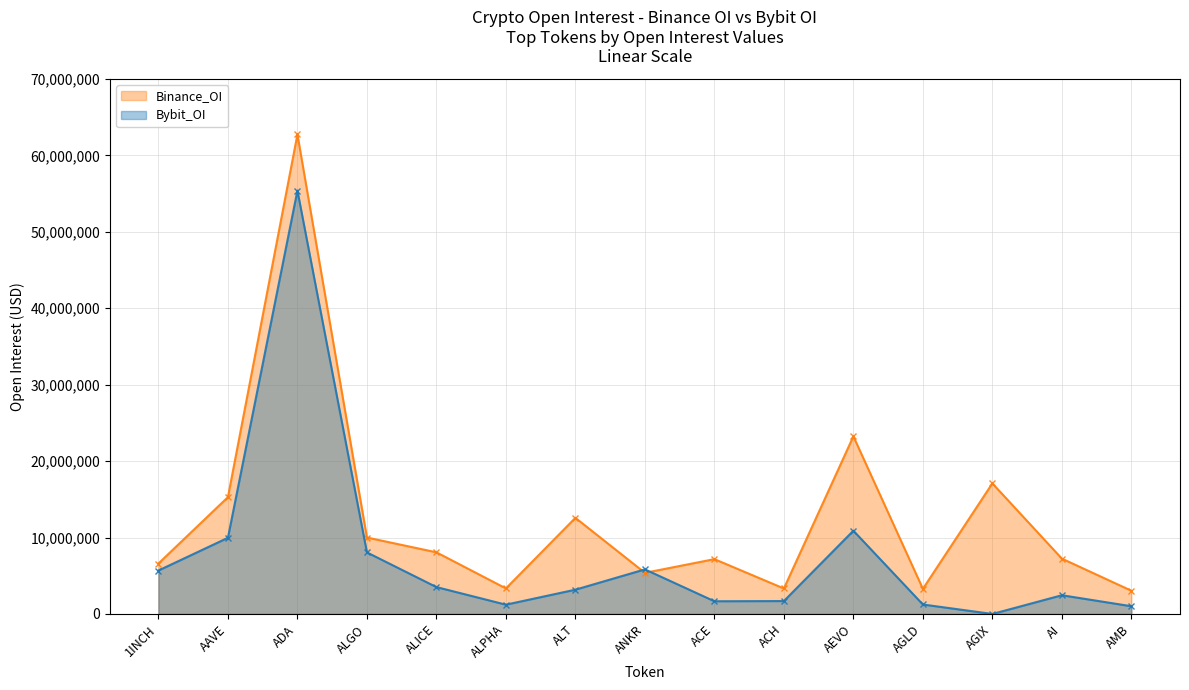

Is it true that Binance_OI equals 37269258 at ADA?

False